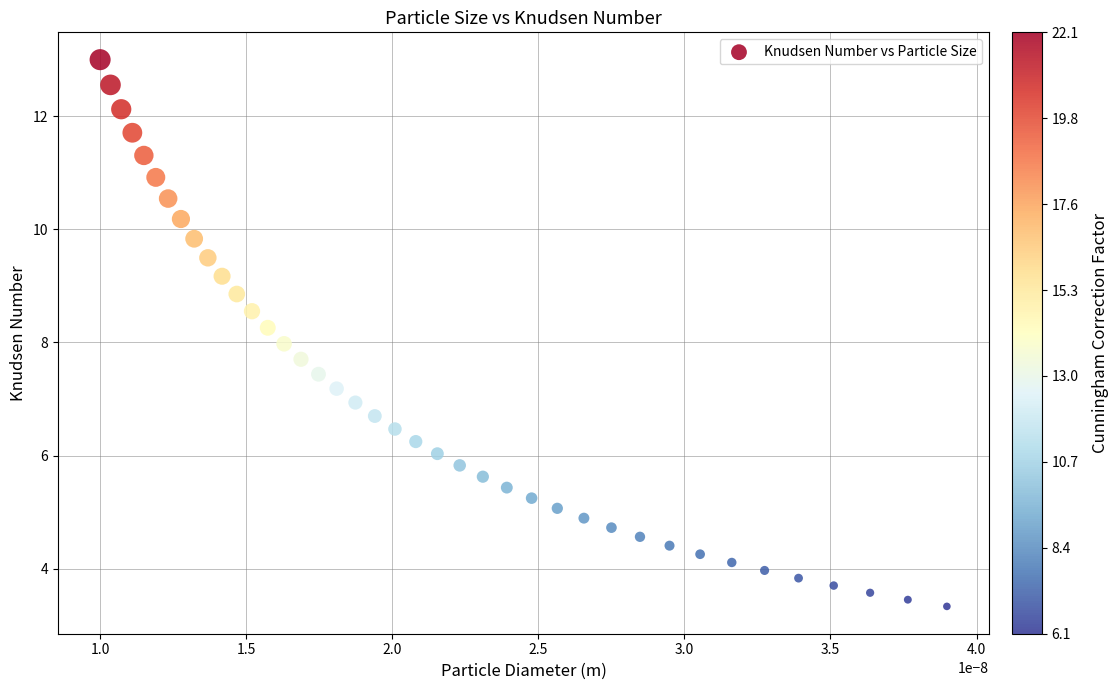

What is the range of Y values (max minus min)?

9.7